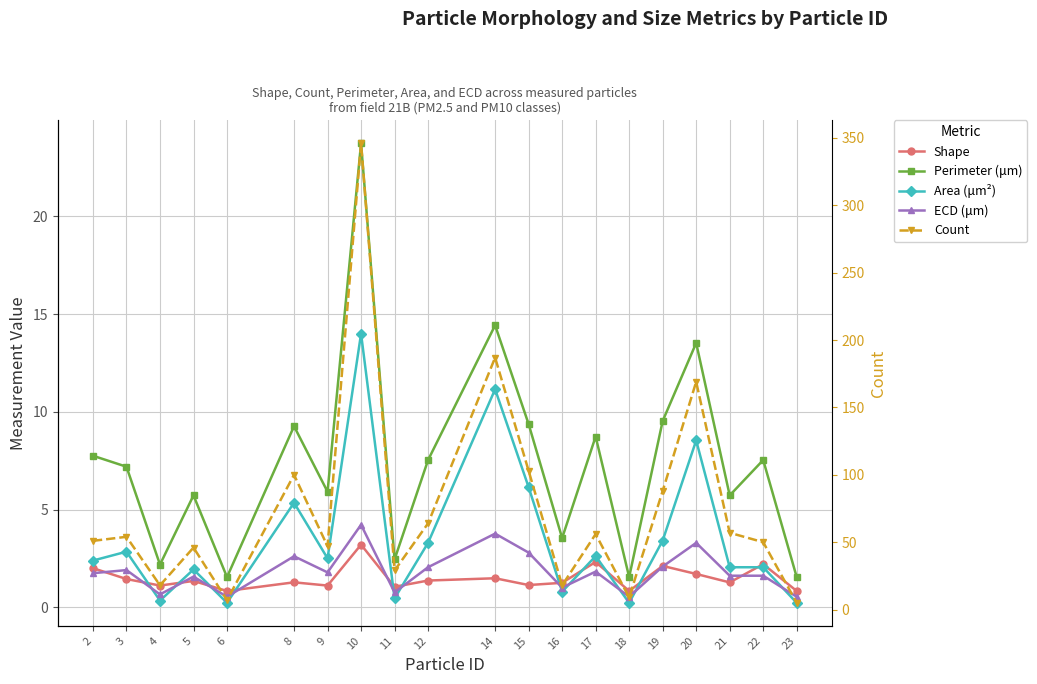

Reading left to right, list all the values displayed in this chart.

Shape: 2.0	1.4	1.1	1.3	0.8	1.3	1.1	3.2	1.0	1.4	1.5	1.1	1.3	2.3	0.8	2.1	1.7	1.3	2.2	0.8
Perimeter (μm): 7.8	7.2	2.2	5.7	1.5	9.3	5.9	23.7	2.4	7.5	14.4	9.4	3.5	8.7	1.5	9.5	13.5	5.7	7.5	1.5
Area (μm²): 2.4	2.8	0.3	1.9	0.2	5.3	2.5	14.0	0.5	3.3	11.2	6.1	0.8	2.6	0.2	3.4	8.5	2.0	2.0	0.2
ECD (μm): 1.7	1.9	0.7	1.6	0.5	2.6	1.8	4.2	0.8	2.1	3.8	2.8	1.0	1.8	0.5	2.1	3.3	1.6	1.6	0.5
Count: 51.0	54.0	18.0	46.0	7.0	100.0	47.0	346.0	29.0	64.0	187.0	103.0	18.0	56.0	9.0	88.0	169.0	57.0	50.0	5.0